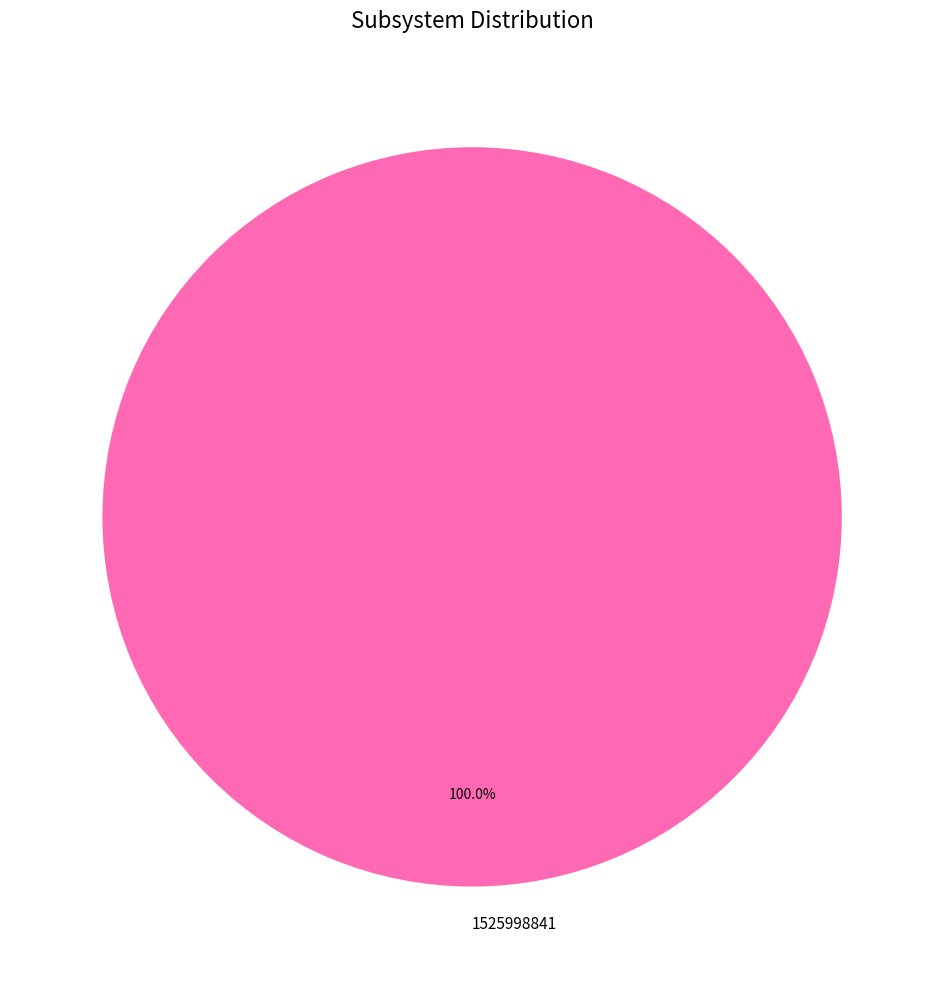

Rank the categories by value from lowest to highest.

1525998841